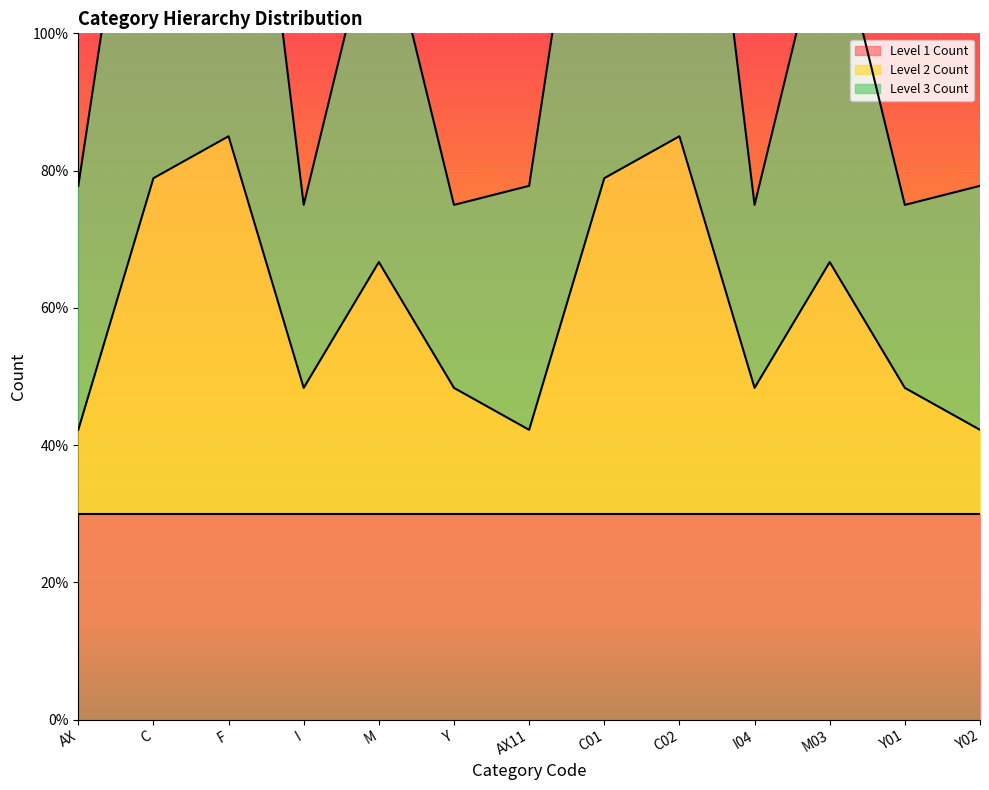

What is the label of the 3rd point from the right?

M03